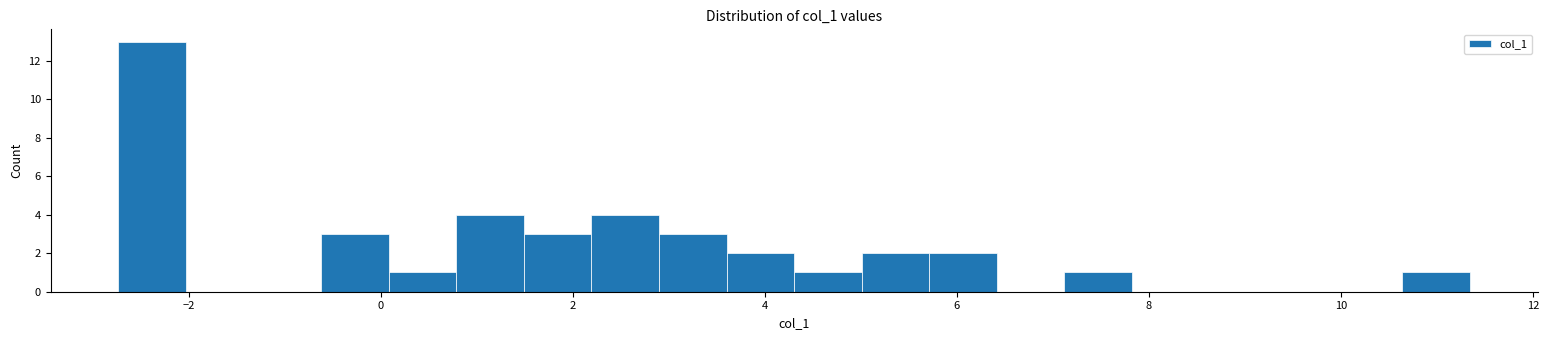

Around what value on the x-axis is the tallest bar? Give the approximate position of its centre, as read against the axis.

-2.4